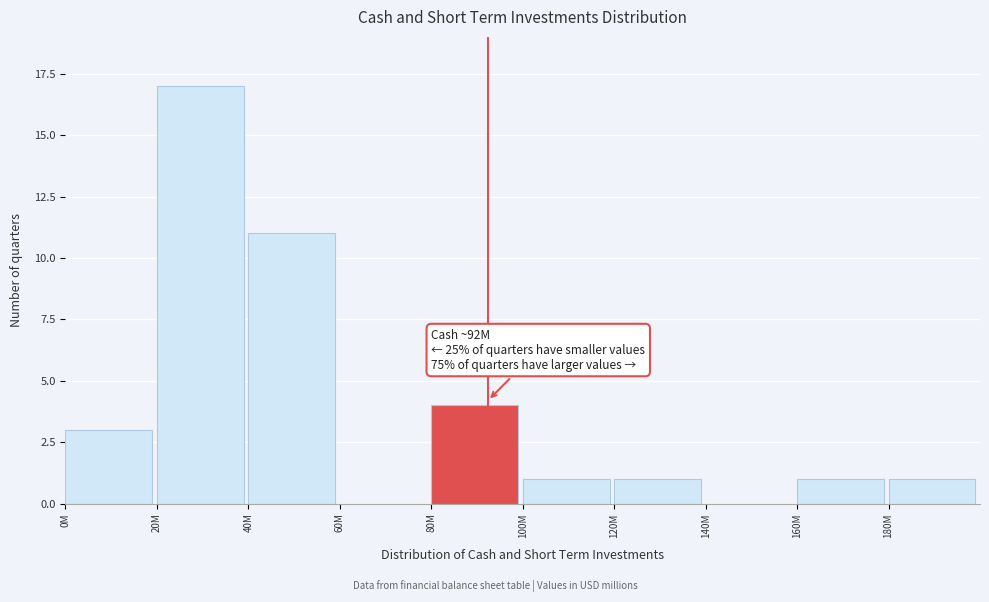

Reading right to left, what are all the values shown in this chart?

180M=1	160M=1	140M=0	120M=1	100M=1	80M=4	60M=0	40M=11	20M=17	0M=3